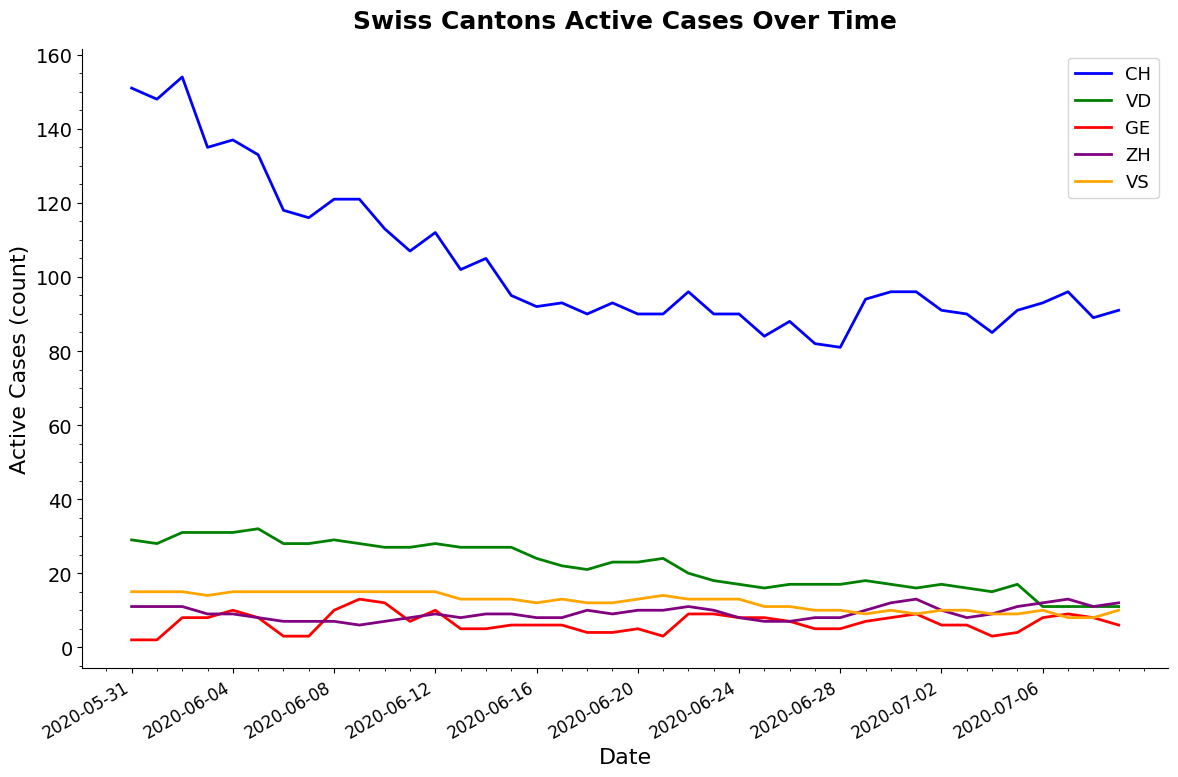

What is the highest value of the VD series?

32